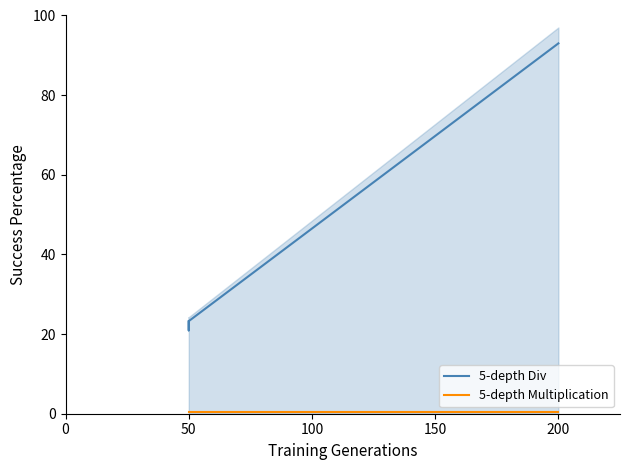

What is the minimum value shown in the chart?

0.5